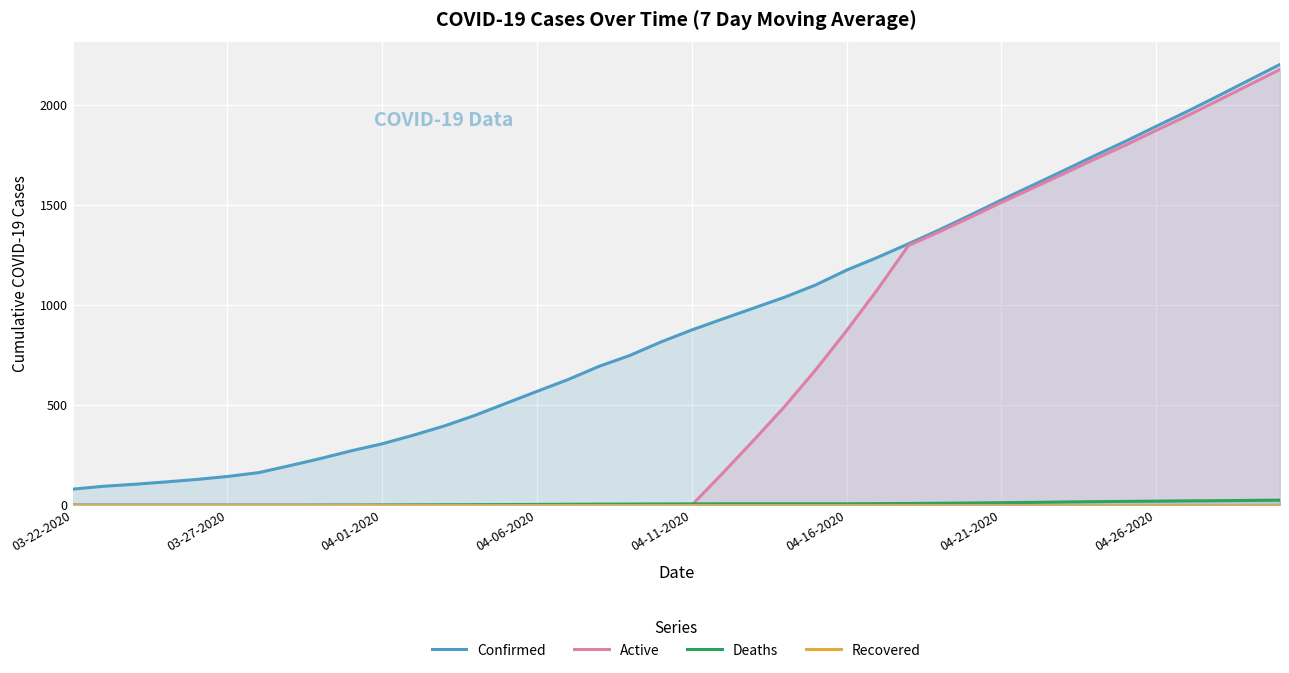

What is the highest value of the Active series?

2175.1